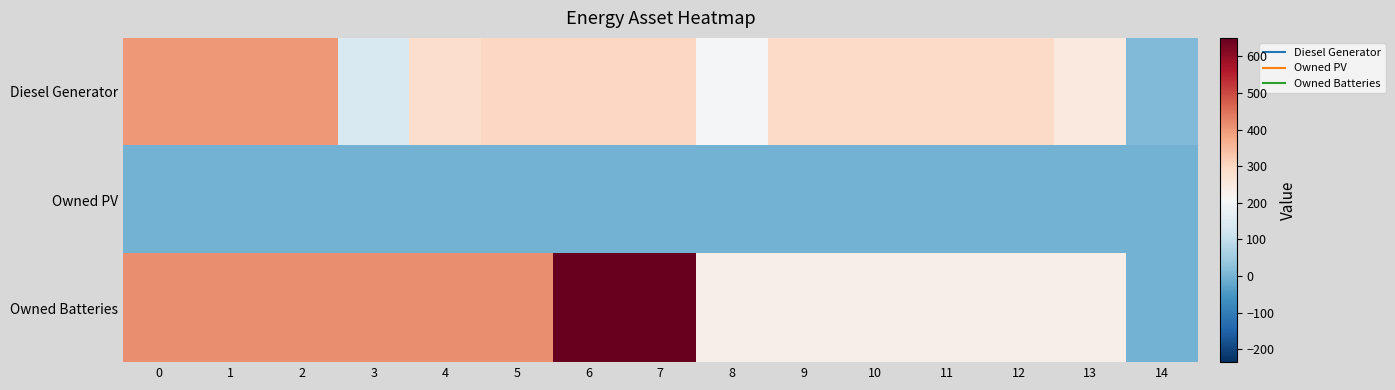

Which series changed the most between 4 and 12?

Owned Batteries